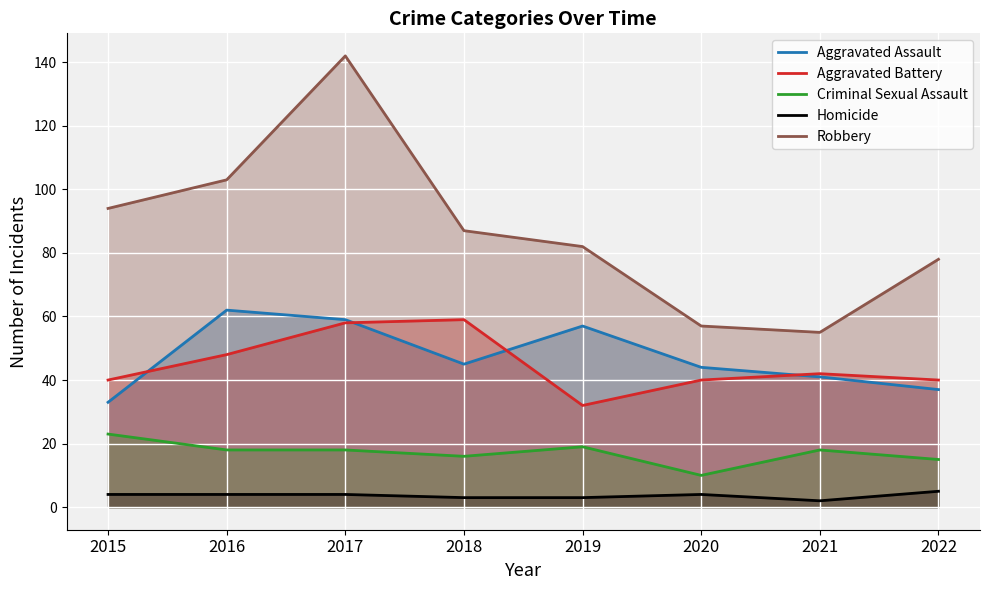

True or false: Aggravated Battery and Robbery cross at least once.

False